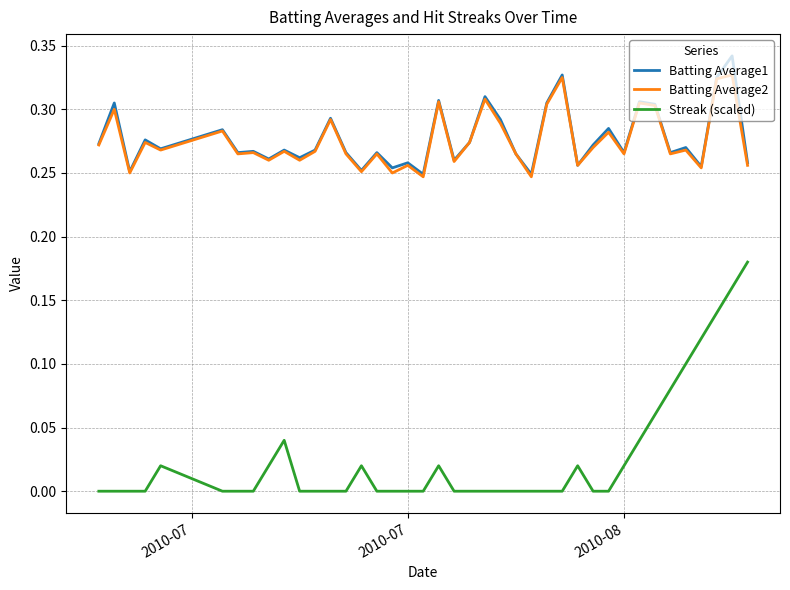

True or false: Streak (scaled) and Batting Average1 intersect in this chart.

False